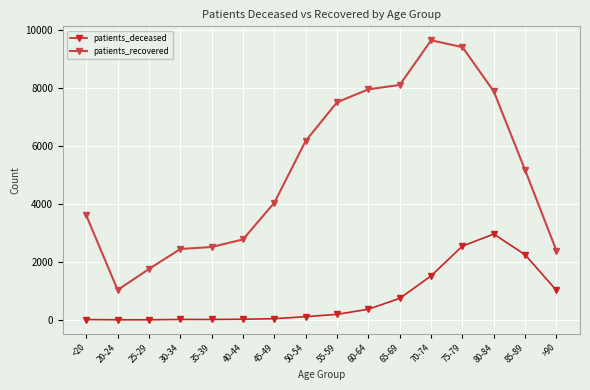

List the series in order of their peak value, highest first.

patients_recovered, patients_deceased